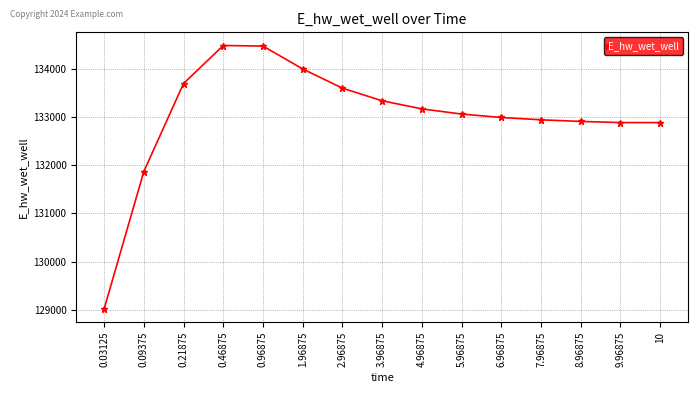

Where does the data first go above 133060?

0.21875